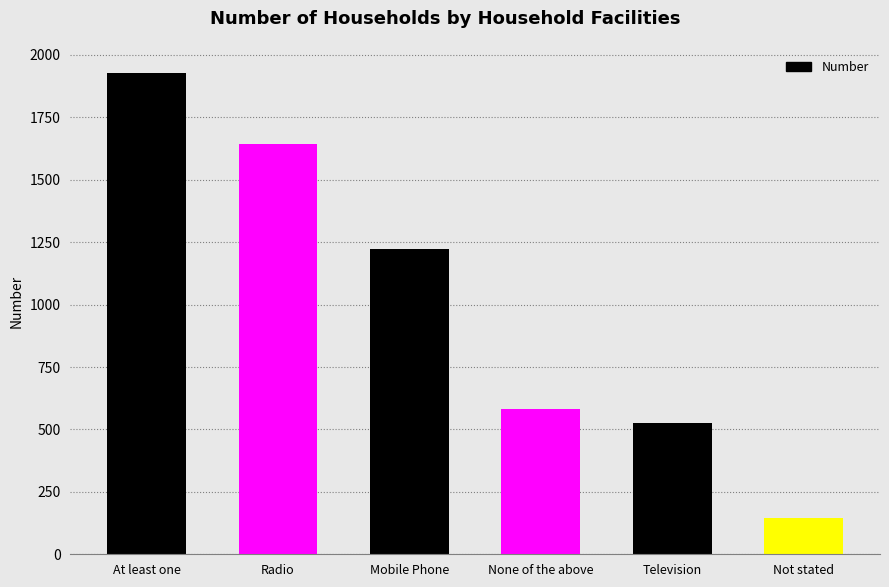

What is the change in value from Radio to Television?

-1116